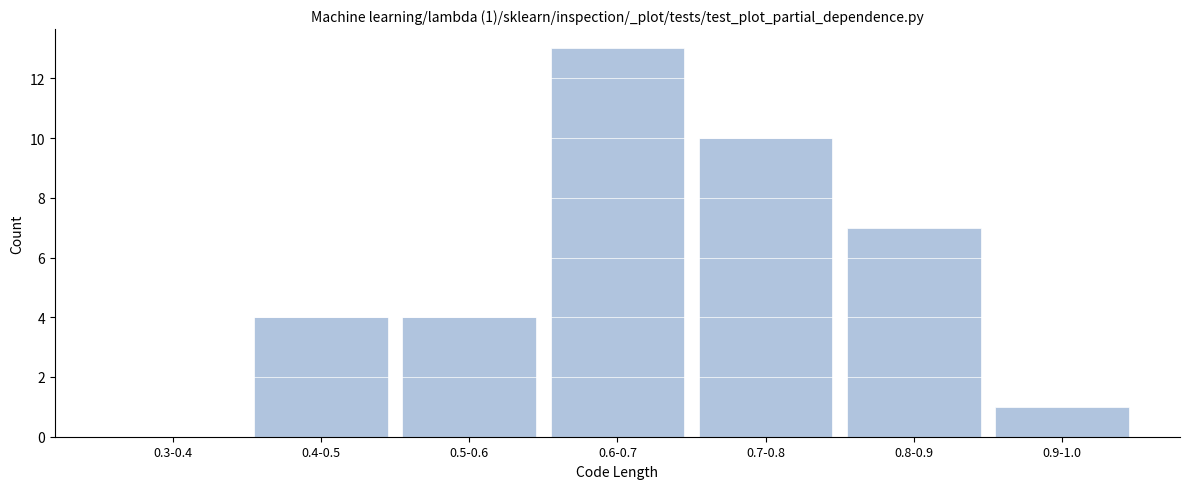

Reading right to left, what are all the values shown in this chart?

0.9-1.0=1	0.8-0.9=7	0.7-0.8=10	0.6-0.7=13	0.5-0.6=4	0.4-0.5=4	0.3-0.4=0